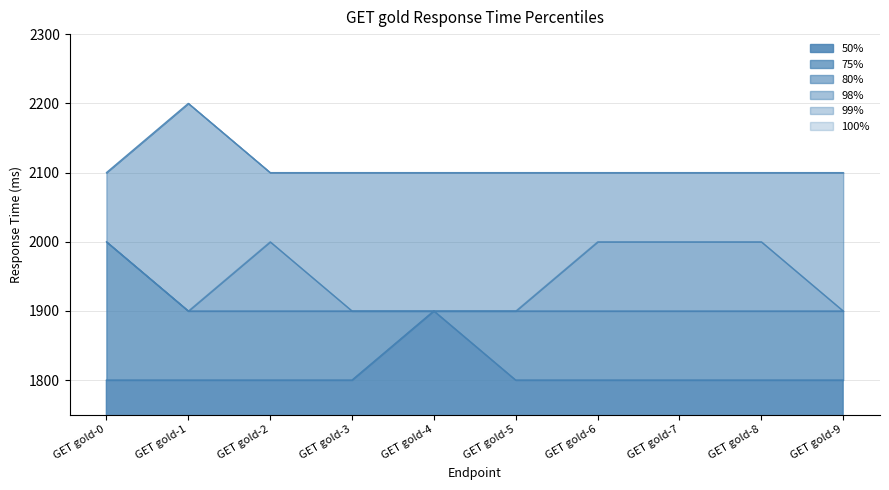

What is the minimum value shown in the chart?

1800